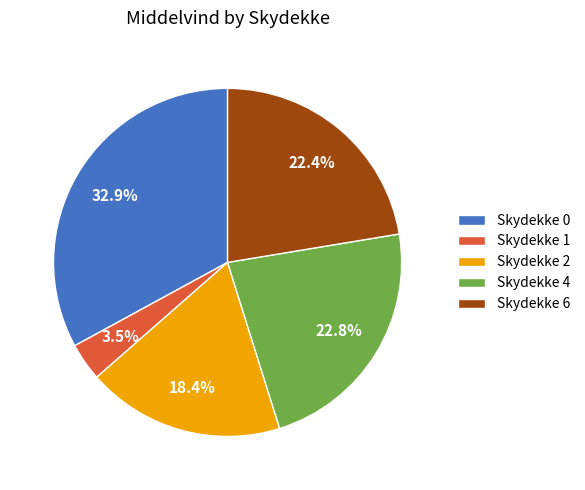

Combined, what portion of the pie is Skydekke 1 and Skydekke 4?

26.3%